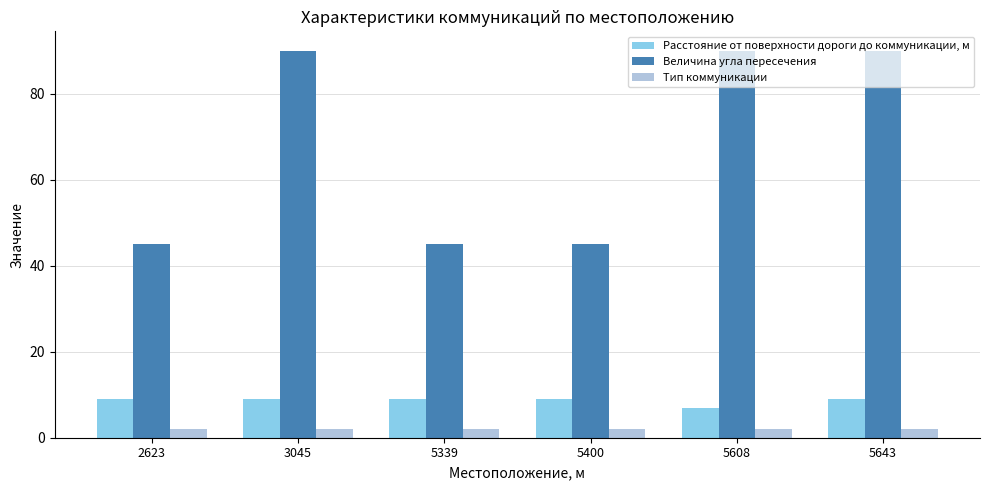

What is the difference between the highest and lowest values at 5400?

43